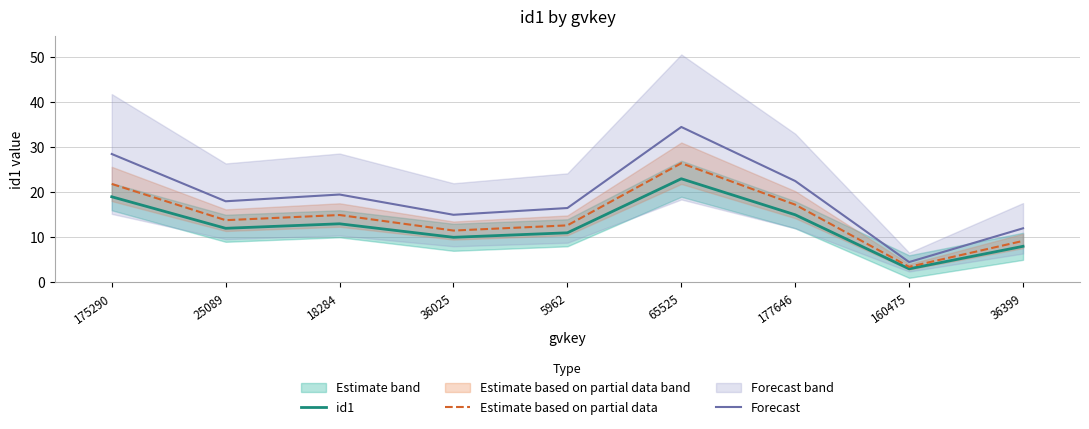

How many data points in Estimate based on partial data are above 13?

5